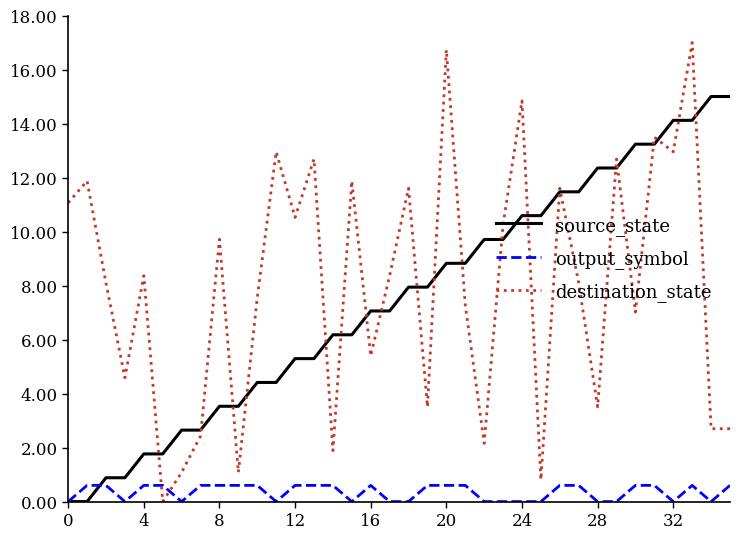

How many values in the destination_state series are below 8?

16